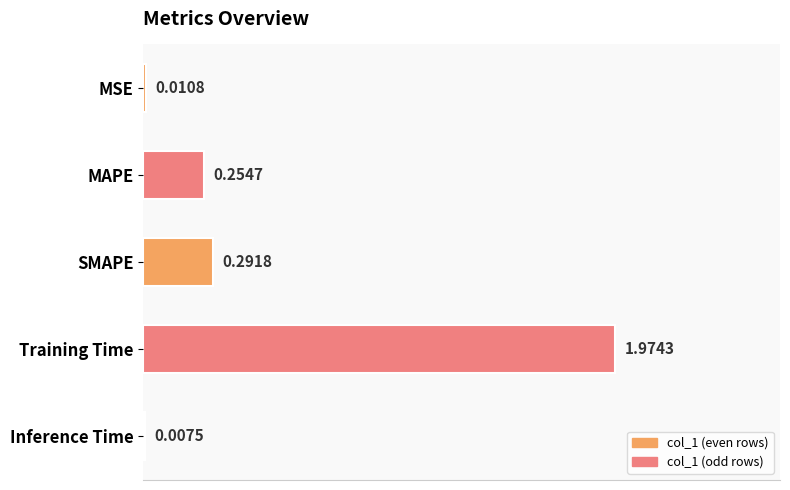

What is the change in value from SMAPE to Training Time?

+1.7